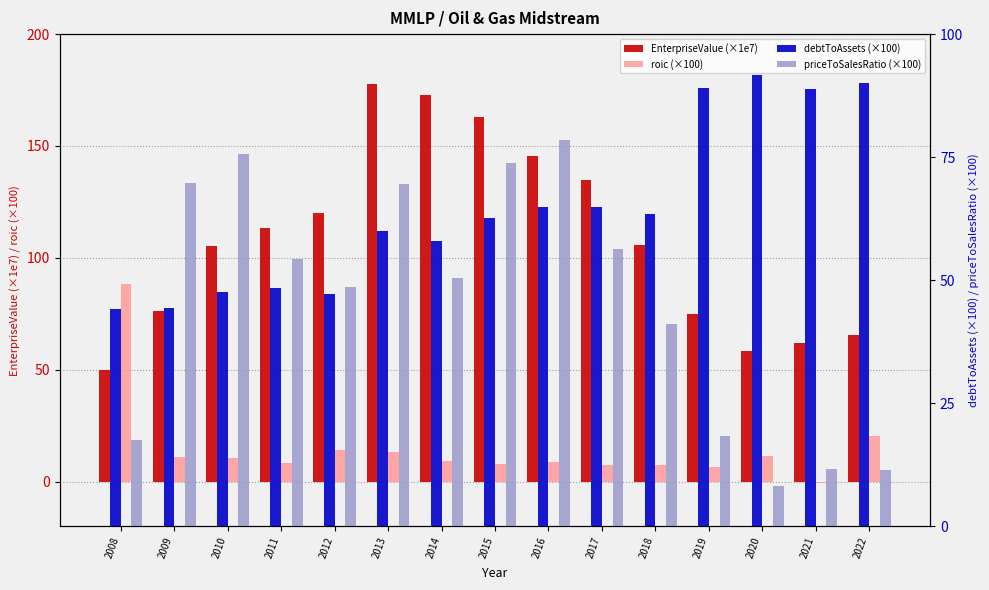

Rank the series at 2018 from lowest to highest value.

roic (×100), priceToSalesRatio (×100), debtToAssets (×100), EnterpriseValue (×1e7)